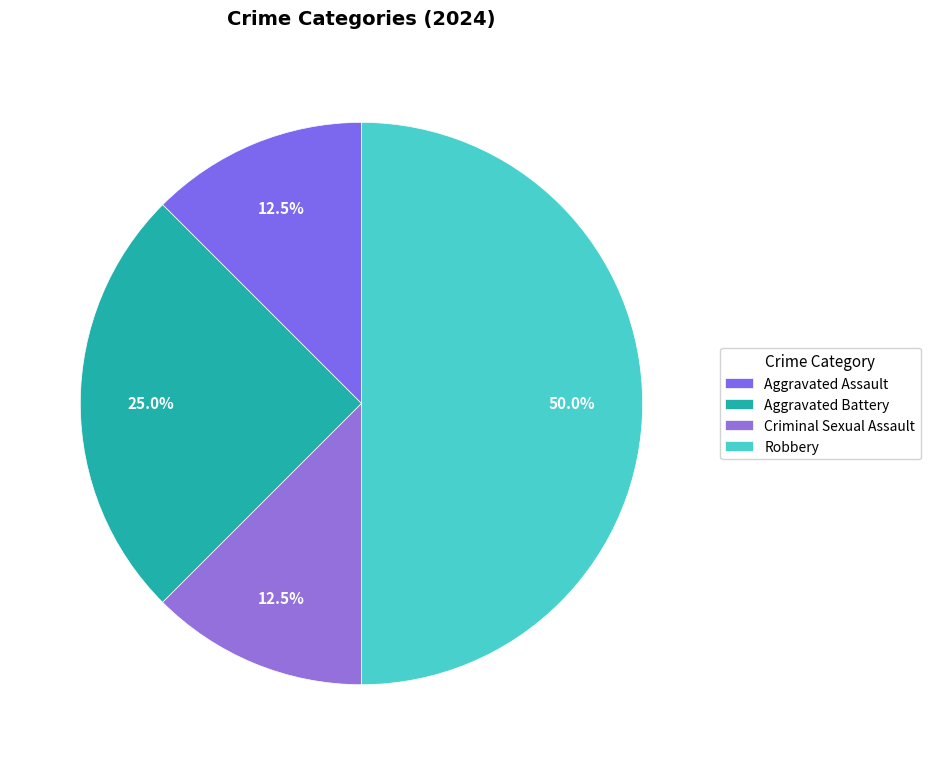

Is the sum of Criminal Sexual Assault and Robbery greater than half?

Yes